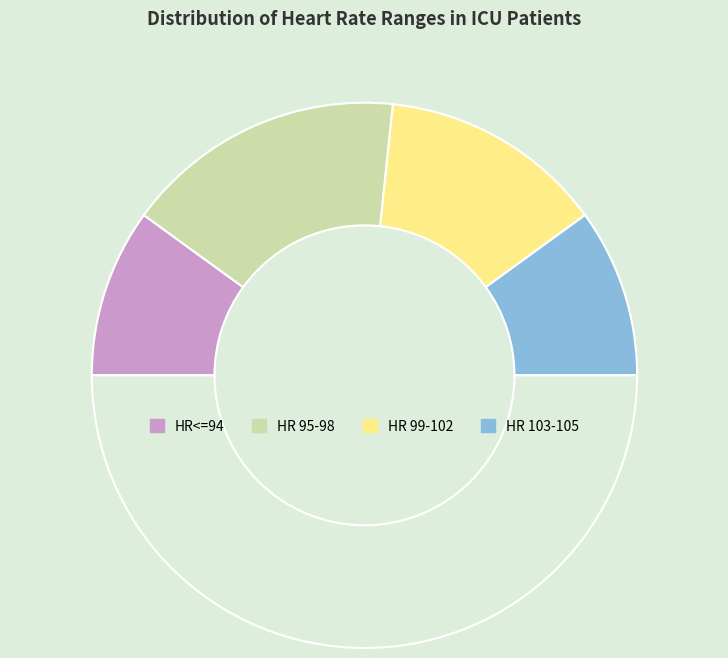

How many segments does this pie chart have?

5